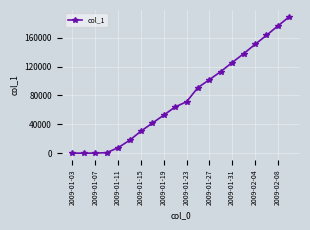

What is the difference between the second highest and second lowest values?

176100